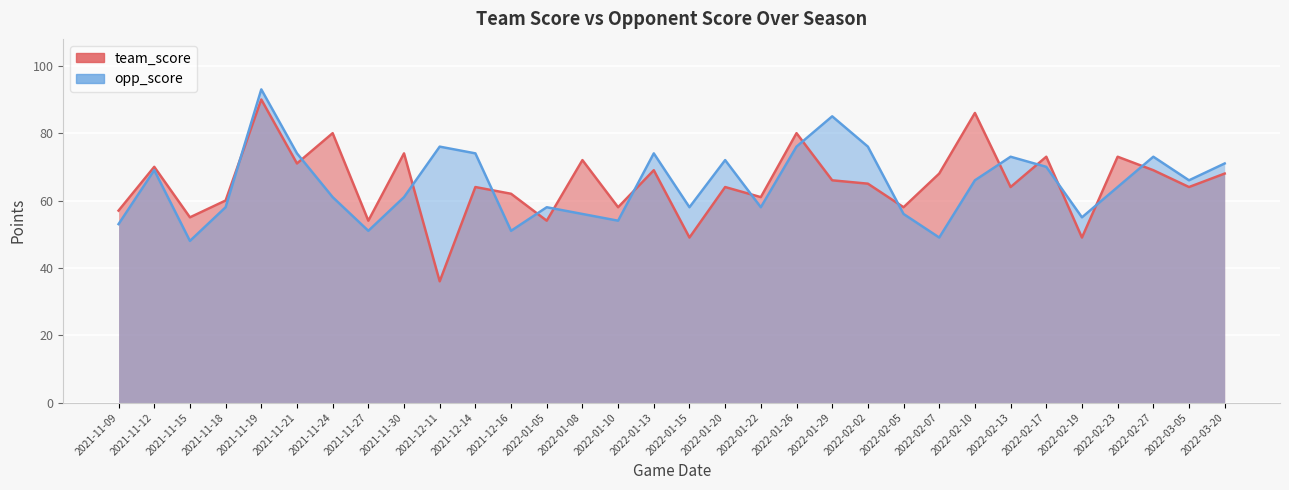

Which has a higher value, 2021-12-14 or 2022-02-02?

2022-02-02